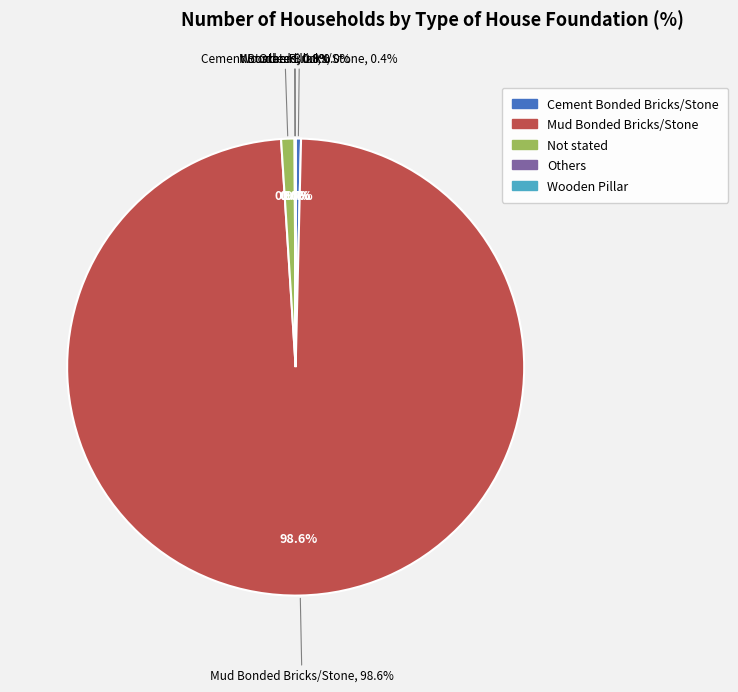

What percentage is the Not stated slice, to the nearest percent?

1%